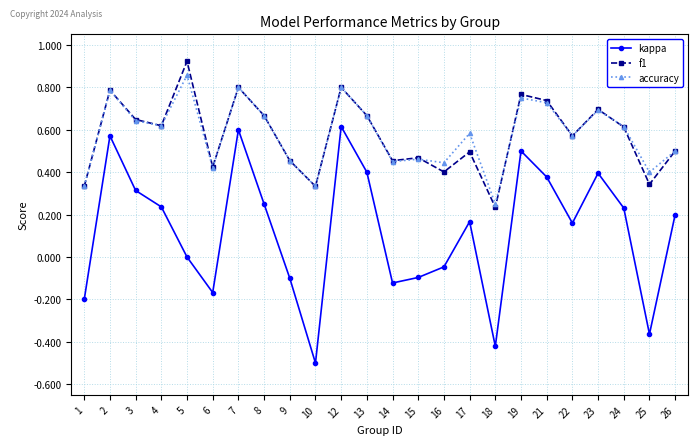

Which label corresponds to the largest value in the chart?

5